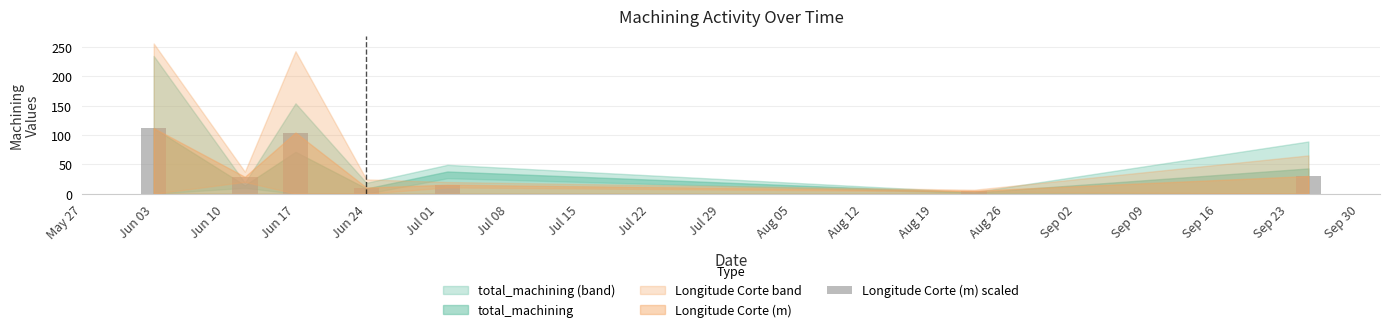

What is the greatest value displayed?

112.0